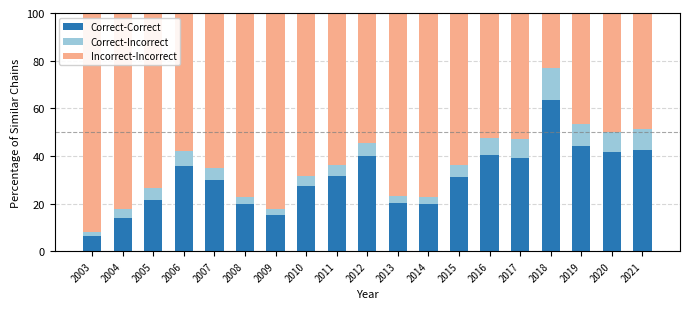

What is the approximate value of Correct-Correct at 2004?

13.9